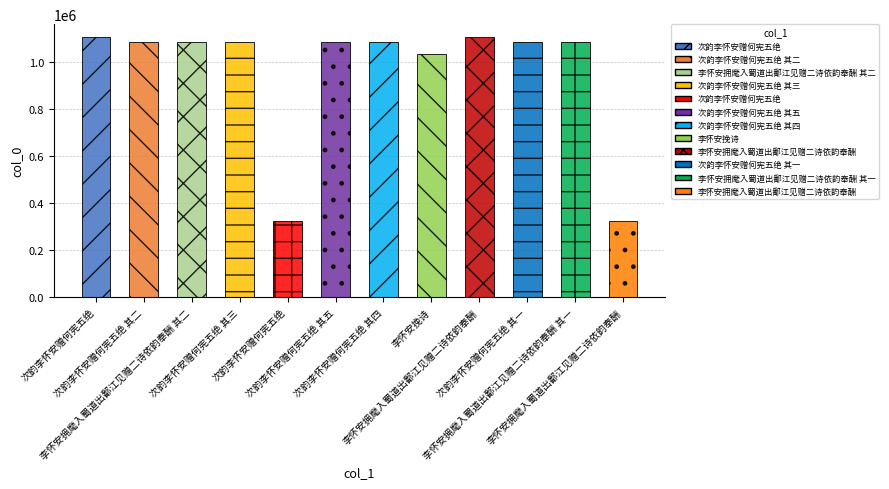

What is the change in value from 次韵李怀安赠何宪五绝 其四 to 李怀安挽诗?

-50673